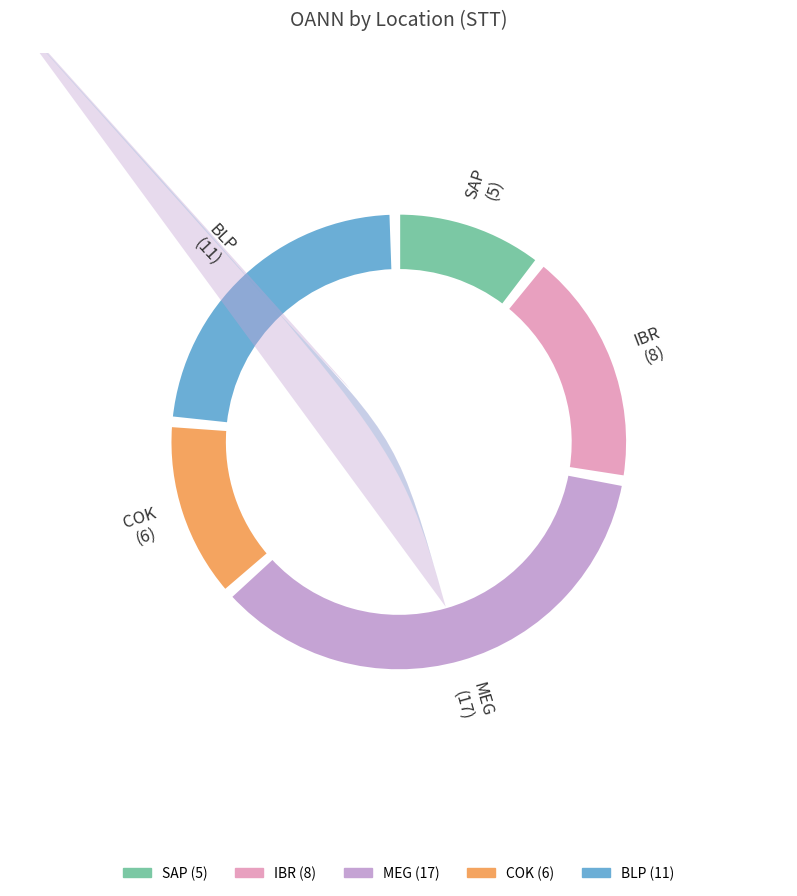

What is the ratio of the value at SAP to the value at COK?

0.8